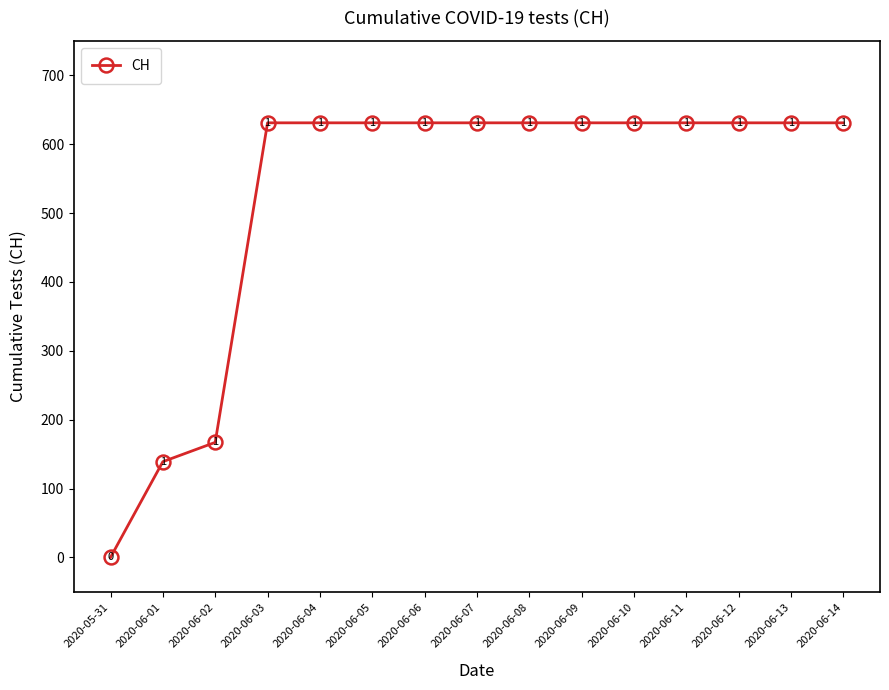

Approximately how many times larger is the value at 2020-06-10 compared to 2020-06-02?

3.8